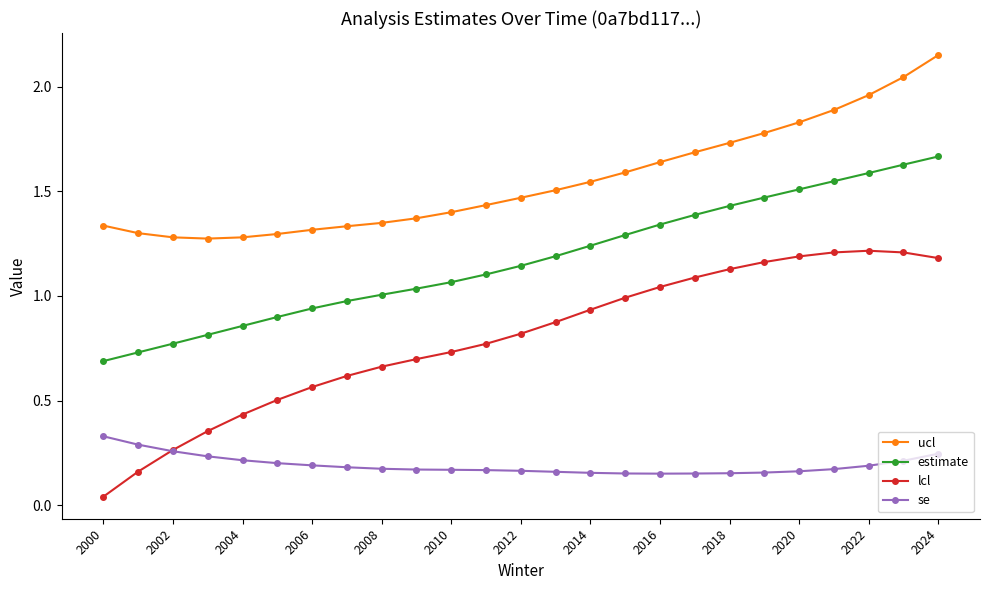

Which series has the widest spread of values?

lcl